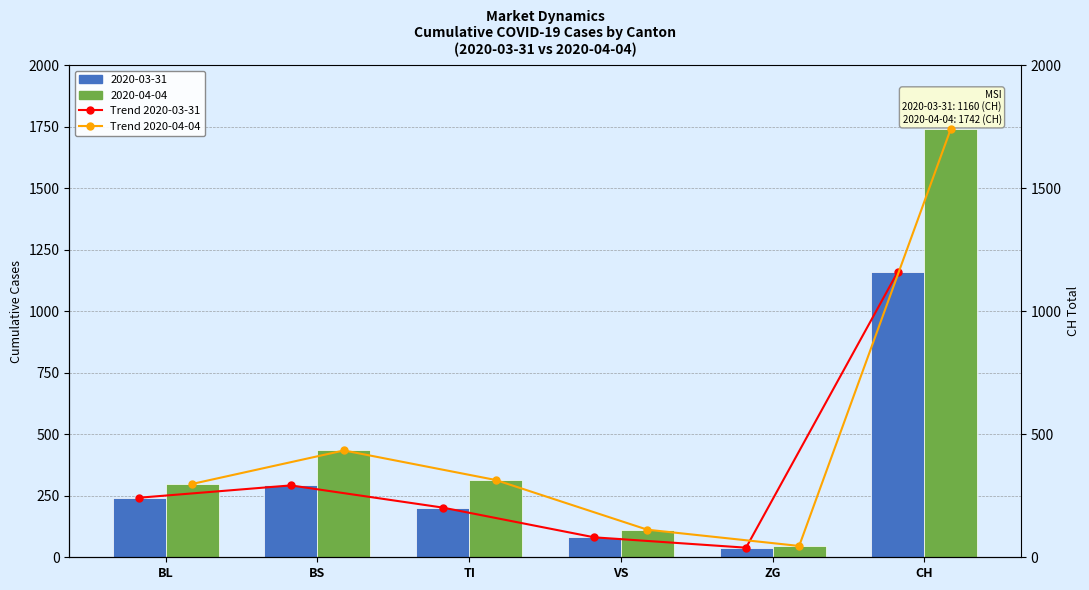

What is the label of the 2nd bar from the right?

ZG